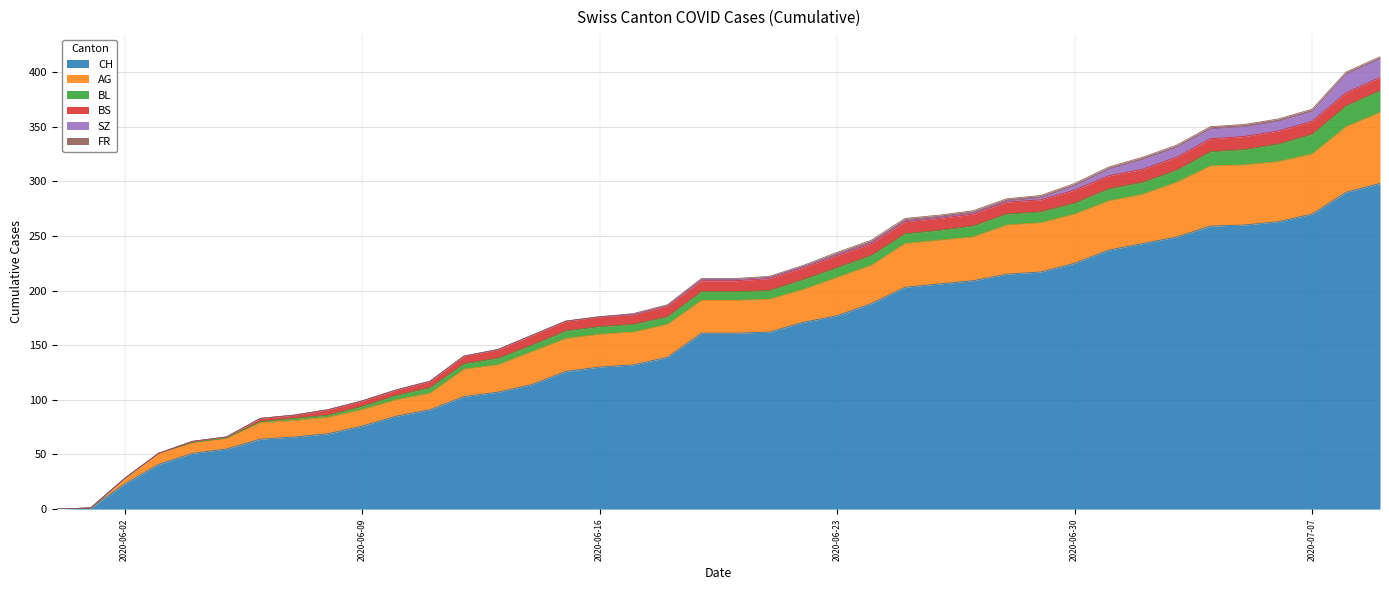

What are all the series names shown in the legend?

CH, AG, BL, BS, SZ, FR